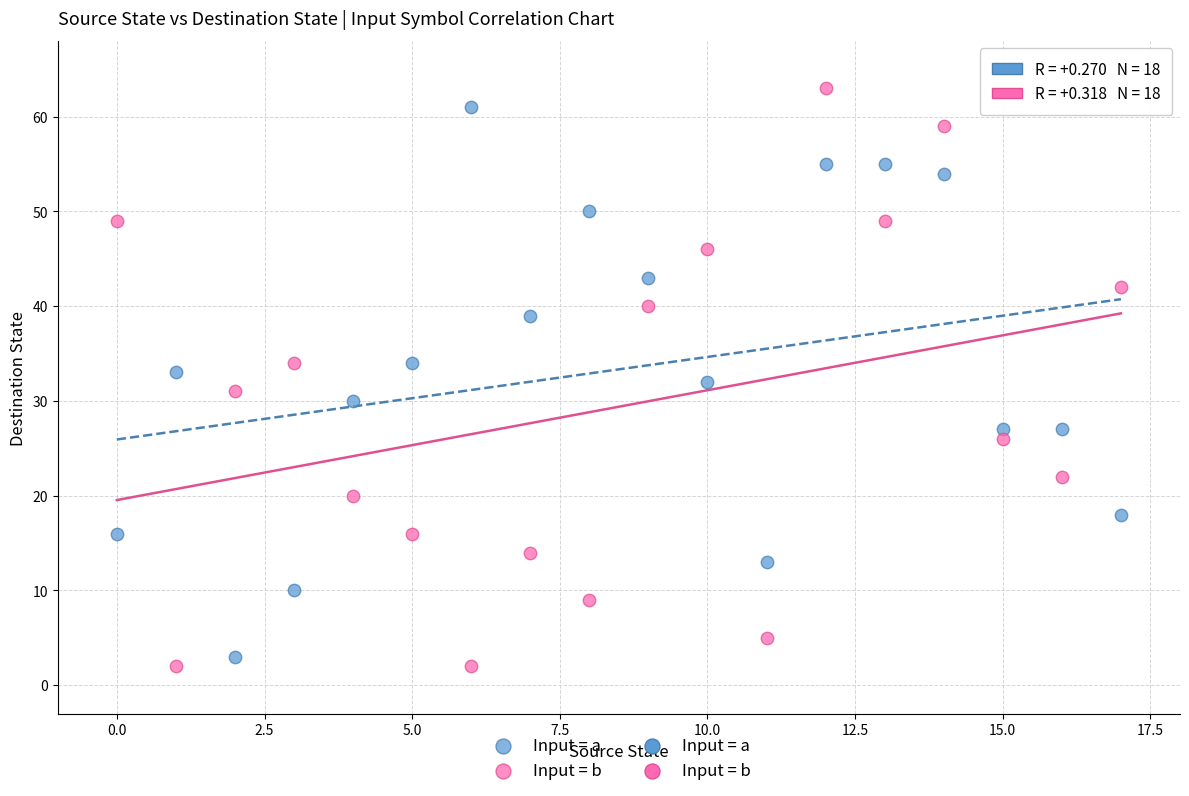

Across all data points, what is the range of Y values (max minus min)?

61